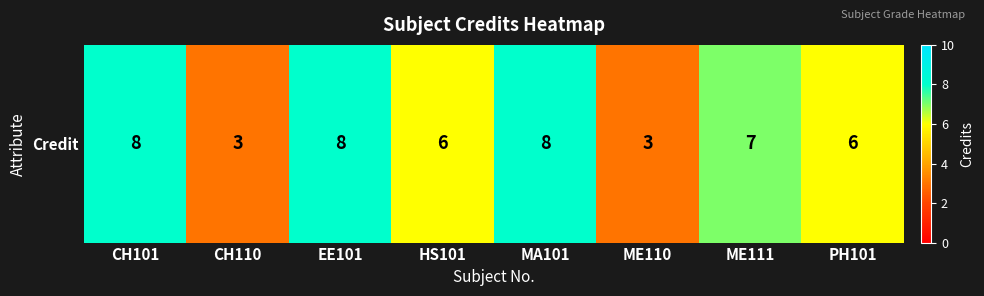

At which category does the chart reach its minimum across all series?

CH110